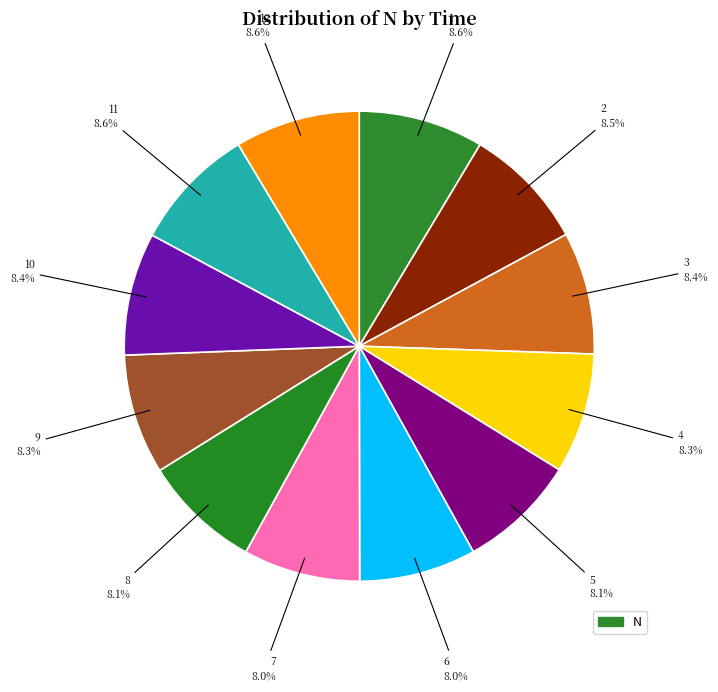

How many segments does this pie chart have?

12